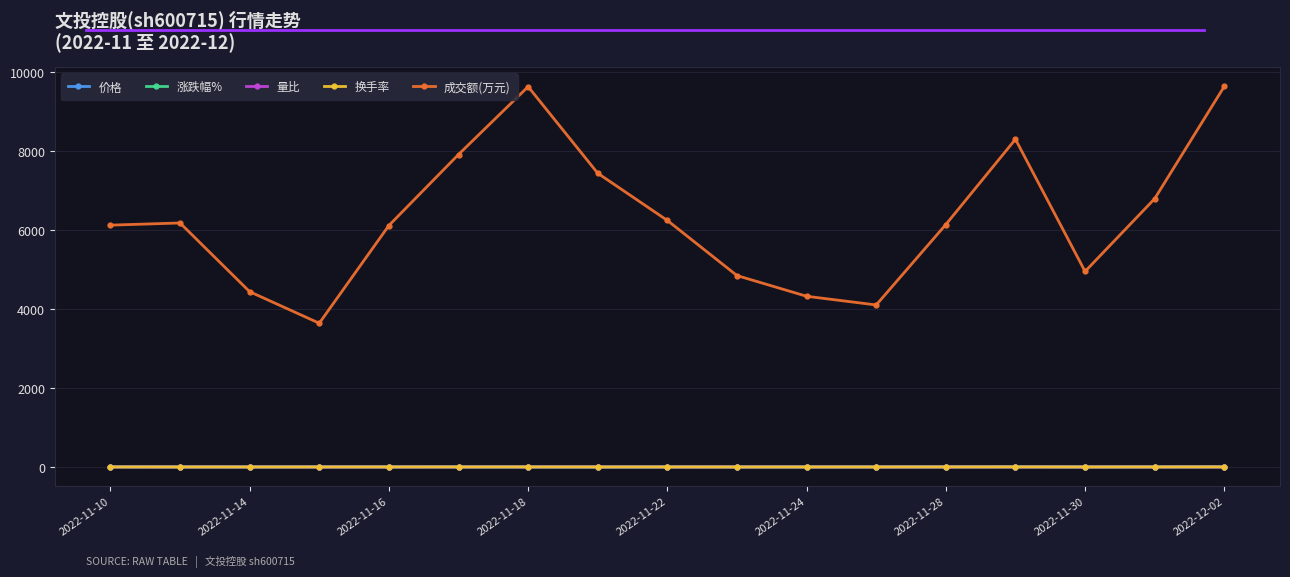

Which series has the largest total across all categories?

成交额(万元)